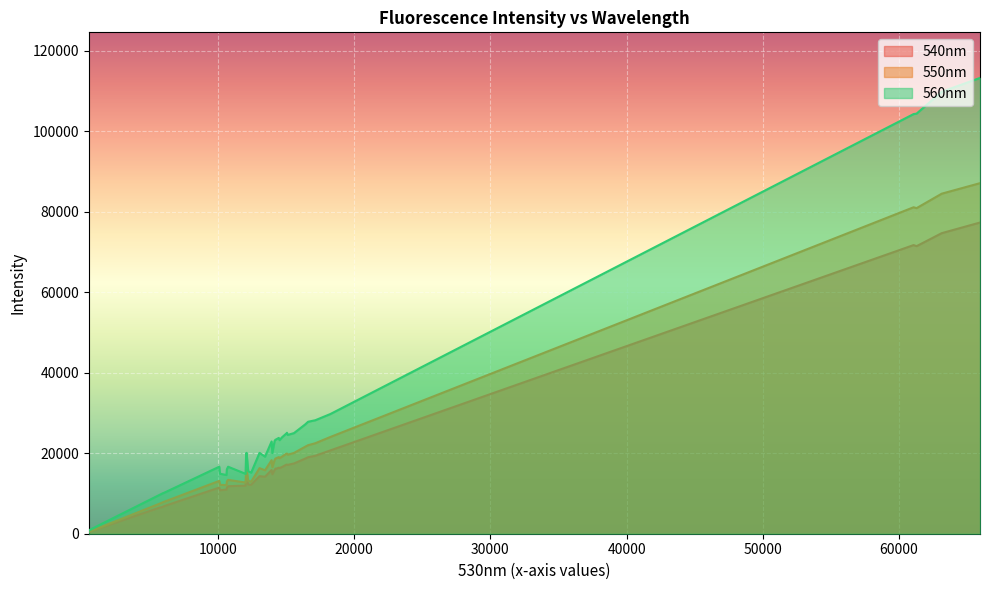

What is the minimum value shown in the chart?

483